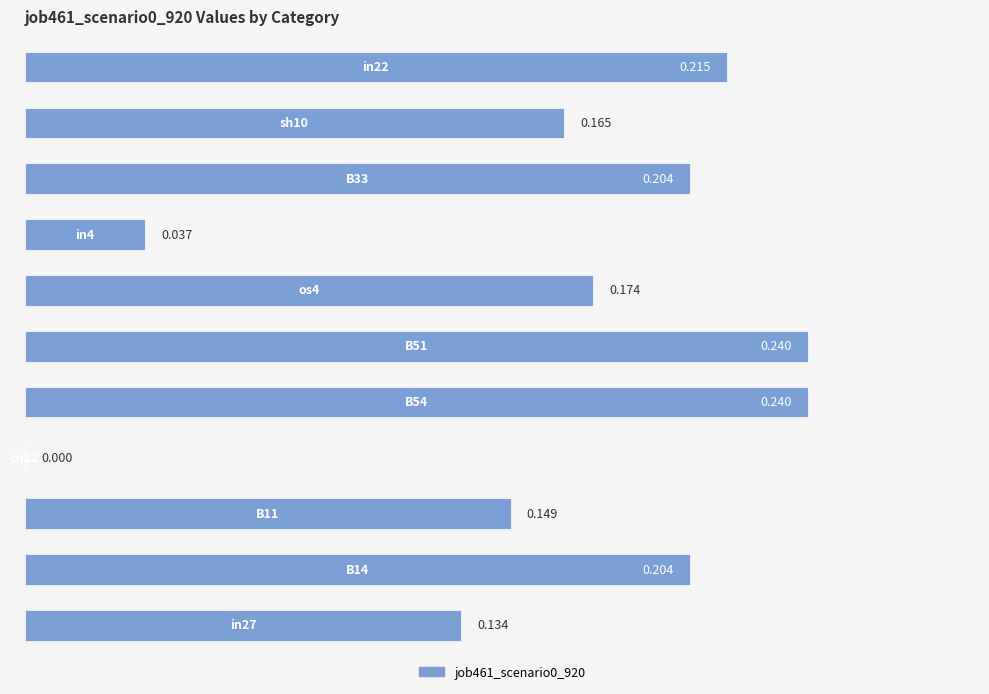

Count the values in the range 0 to 1.

11